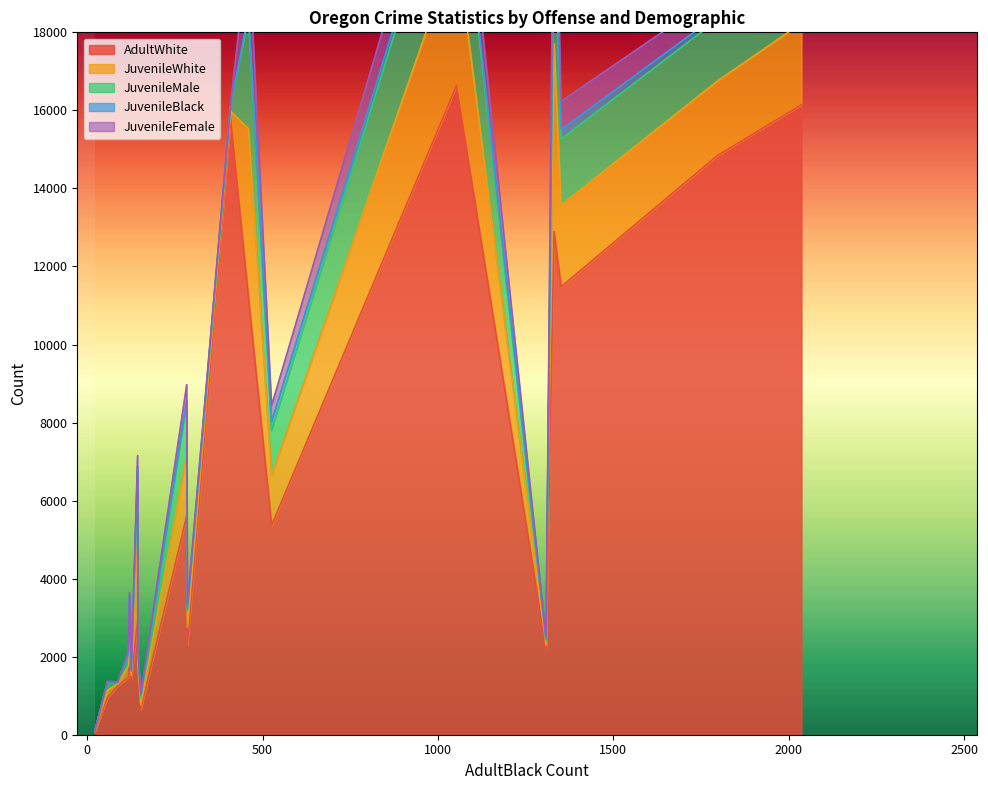

What is the label of the 13th point from the right?

Other assaults